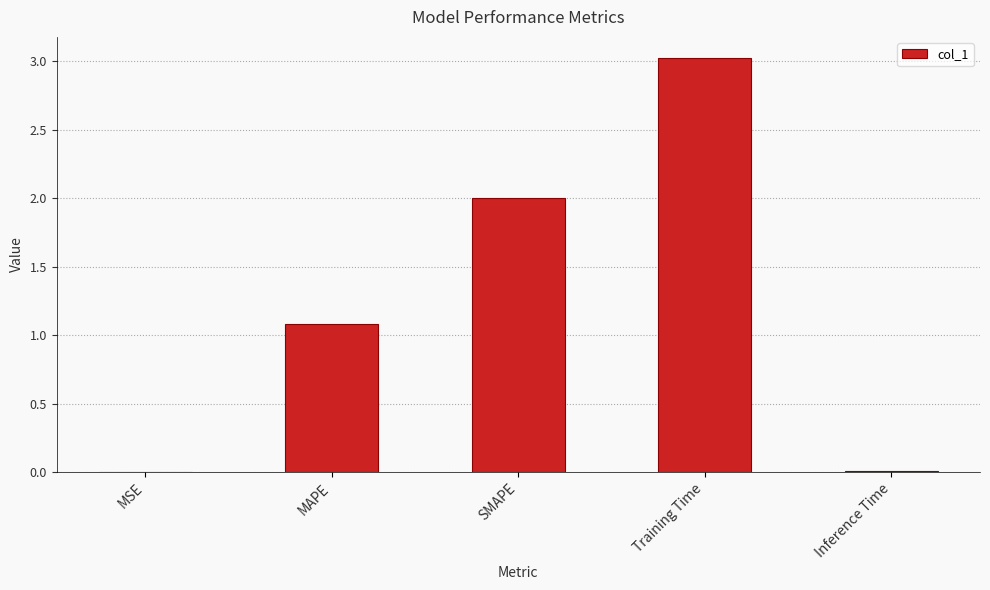

Which has a higher value, Training Time or Inference Time?

Training Time